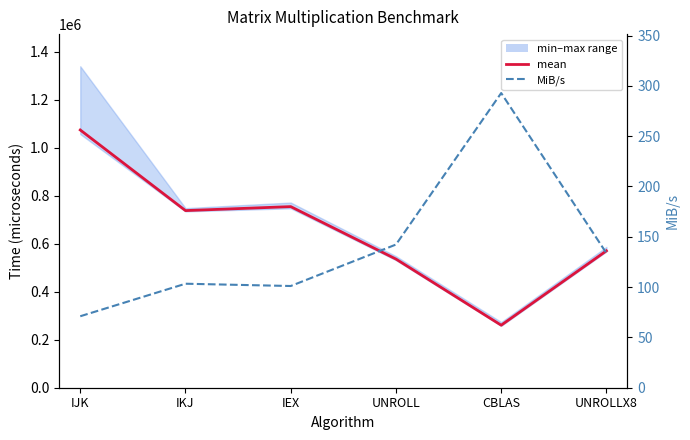

What is the difference between the maximum and minimum values in the mean series?

813594.1